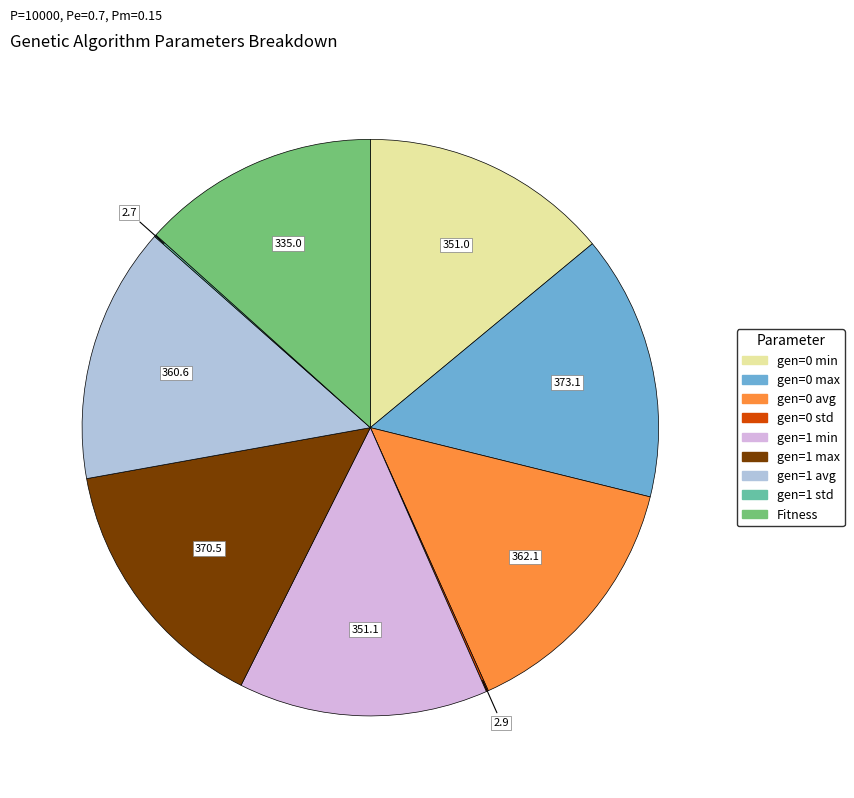

Does gen=0 max account for over 50% of the chart?

No